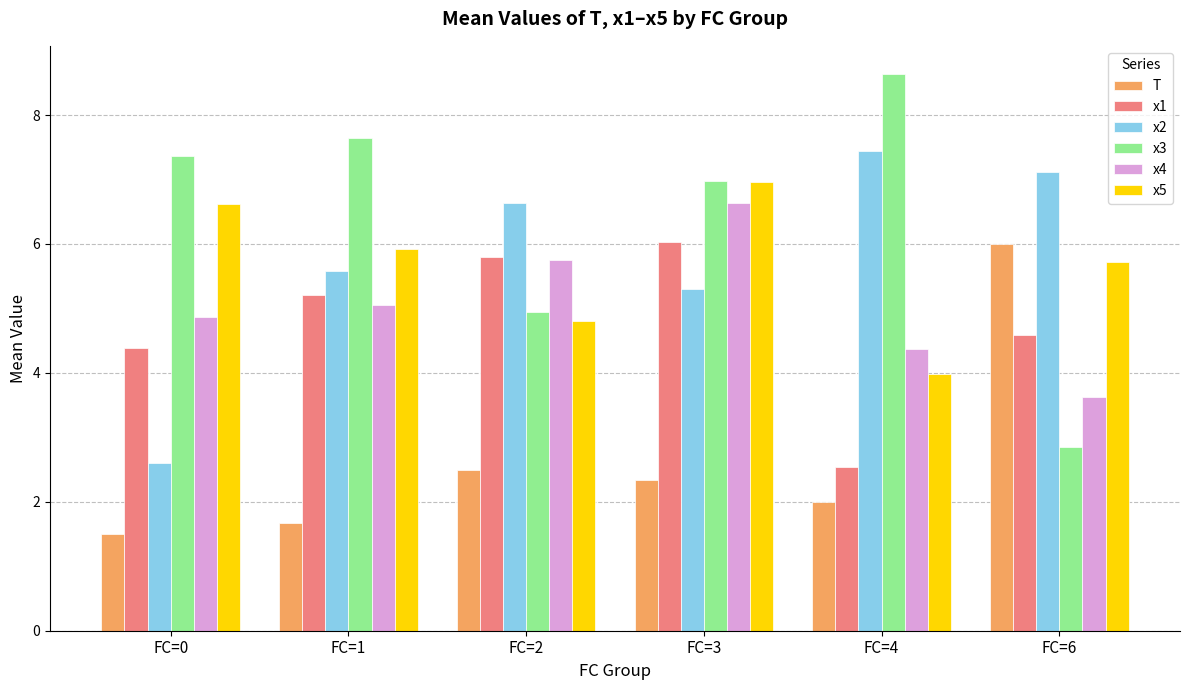

Rank the categories by x4 value from lowest to highest.

FC=6, FC=4, FC=0, FC=1, FC=2, FC=3